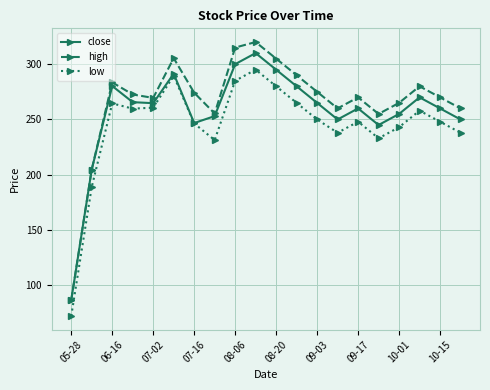

Which series has the largest range (max minus min)?

high